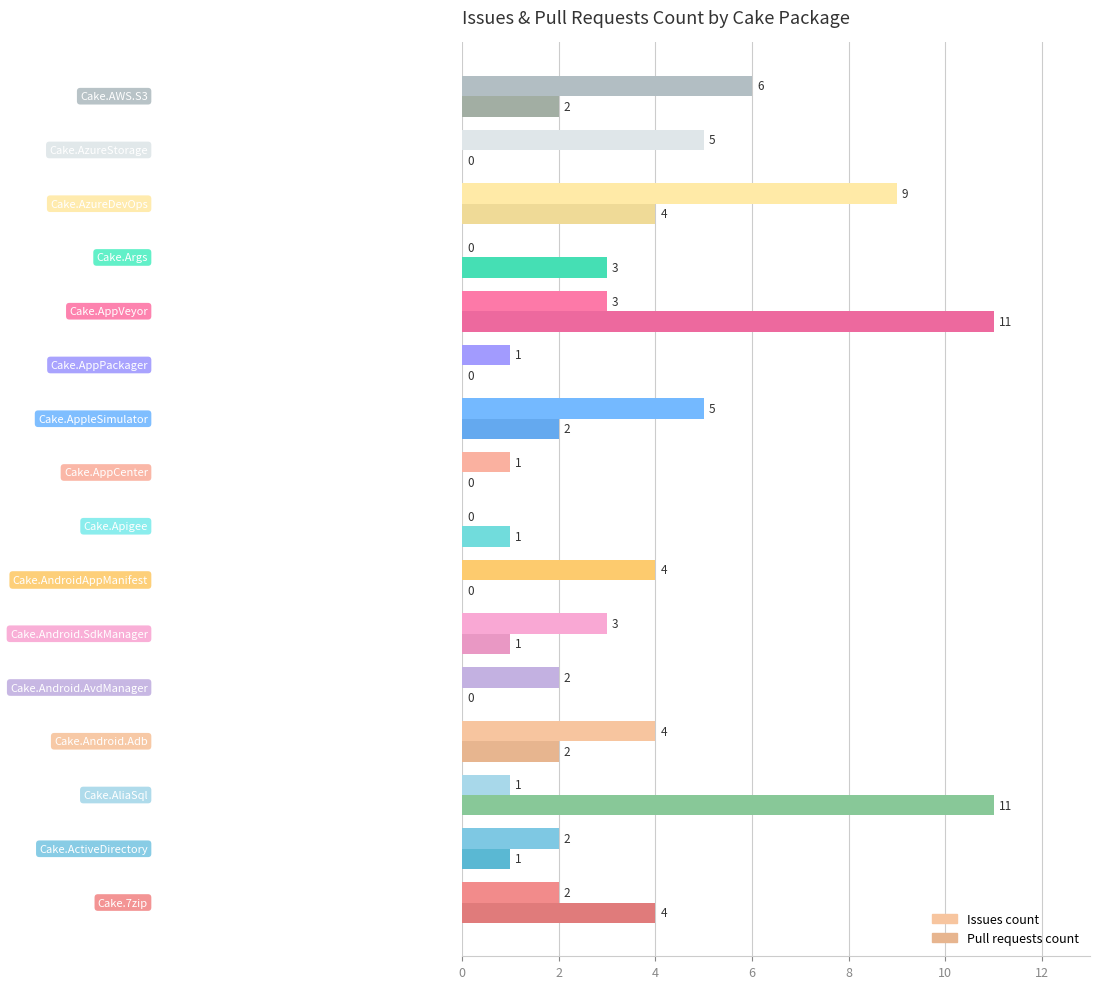

Which series has the largest range (max minus min)?

Pull requests count